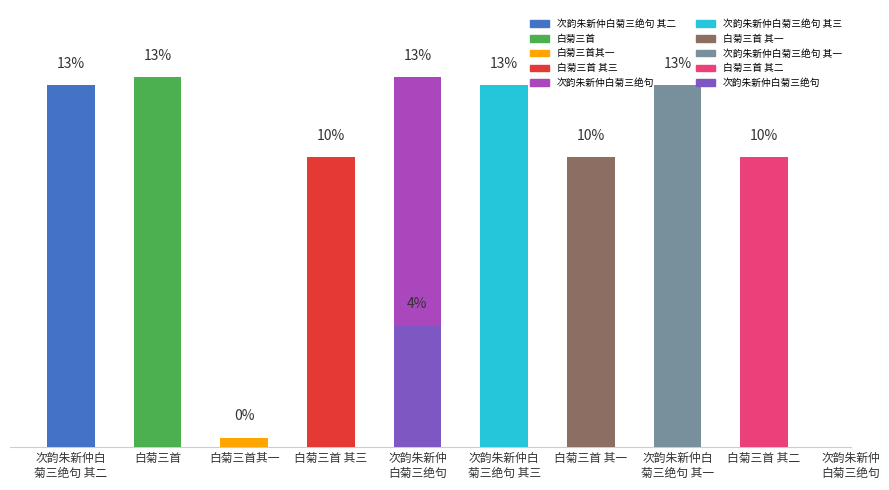

Count the number of categories in the chart.

10